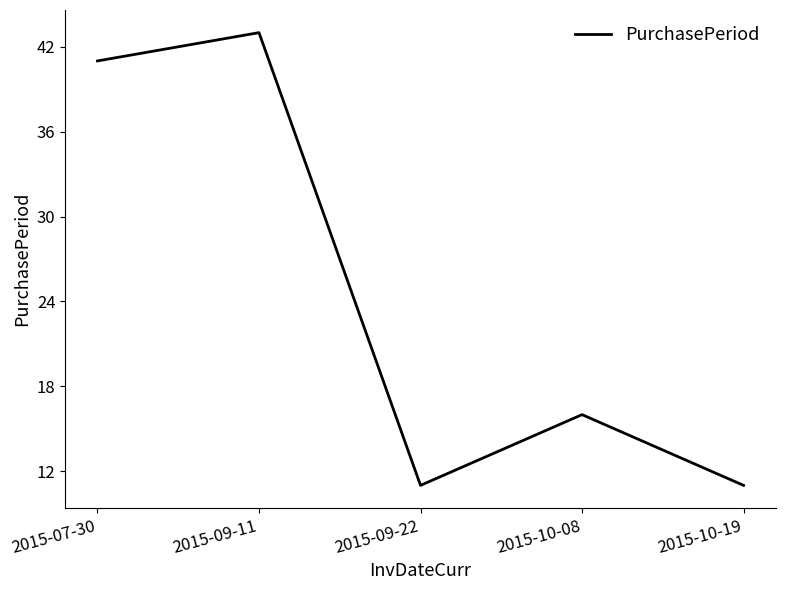

Where does the data first go above 16?

2015-07-30